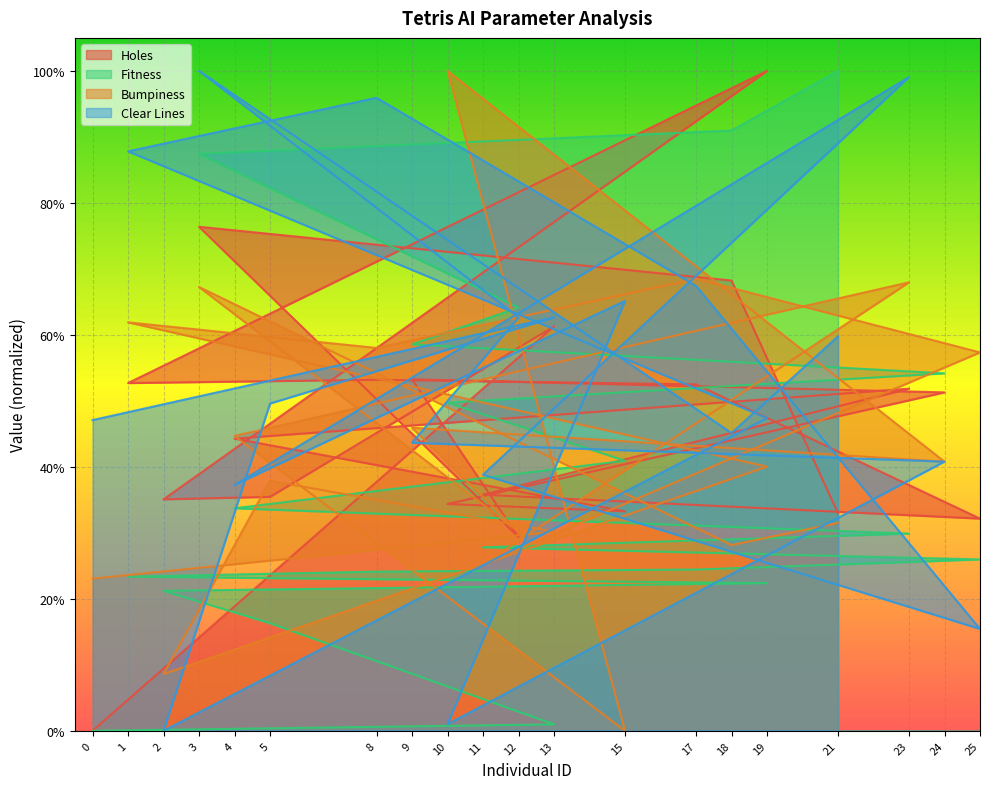

How many interior local valleys does the Holes series have?

5